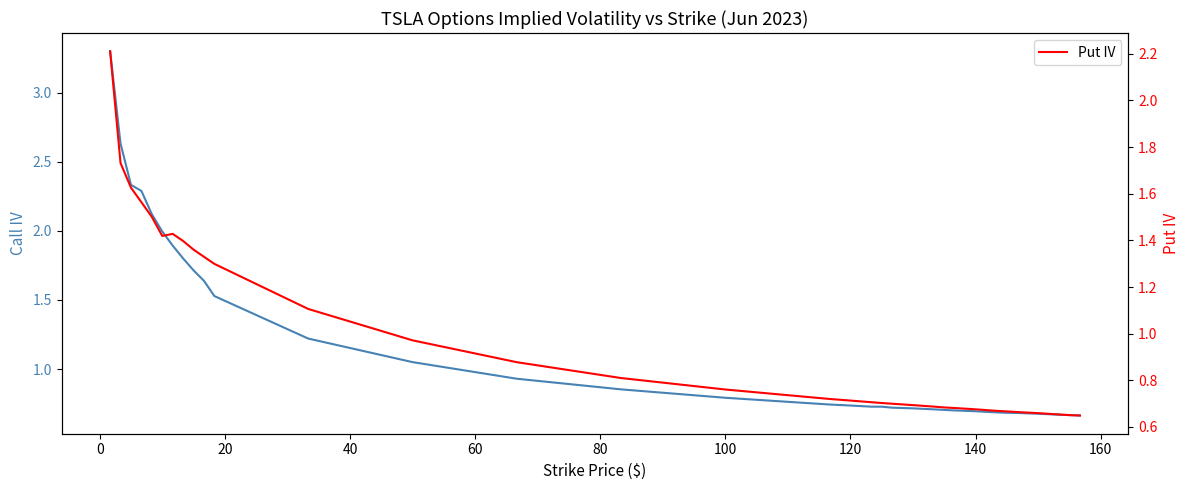

What is the maximum value for Put IV?

2.2